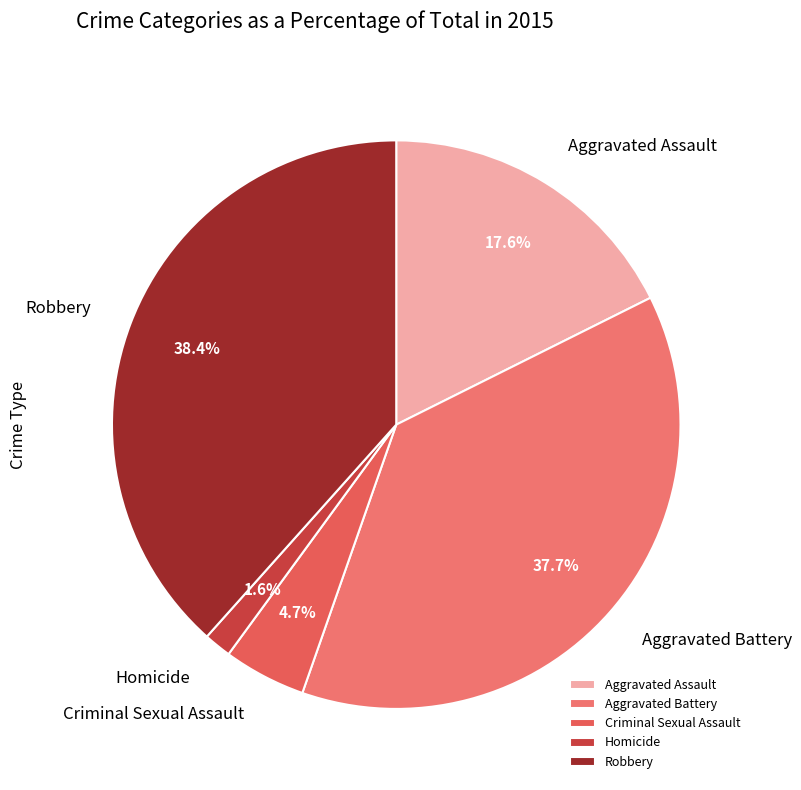

How many slices are in this pie chart?

5